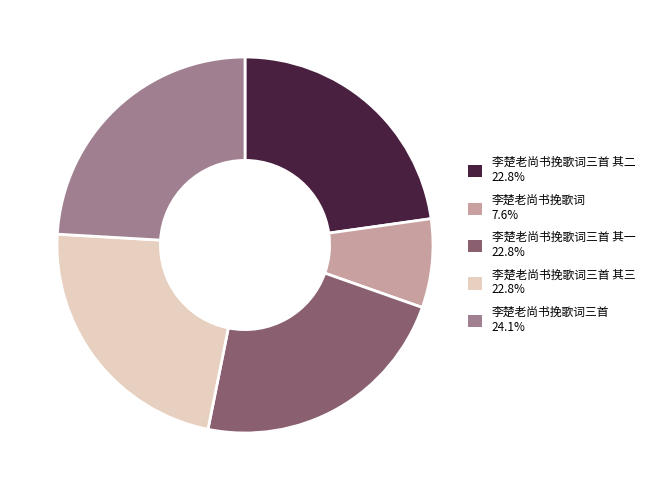

Is there any slice that represents more than half of the pie?

No